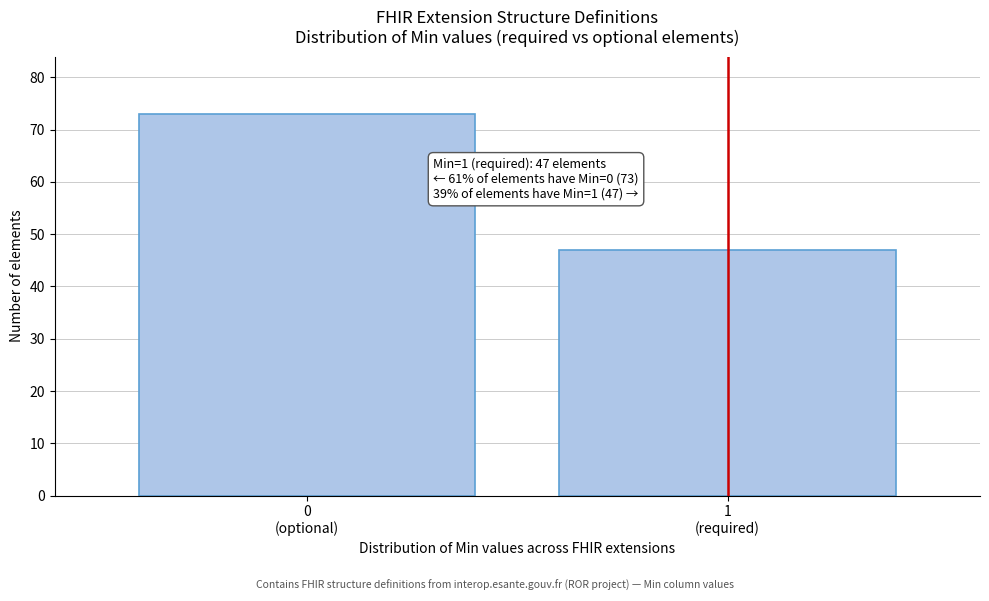

Reading left to right, extract all data points from this chart.

73	47